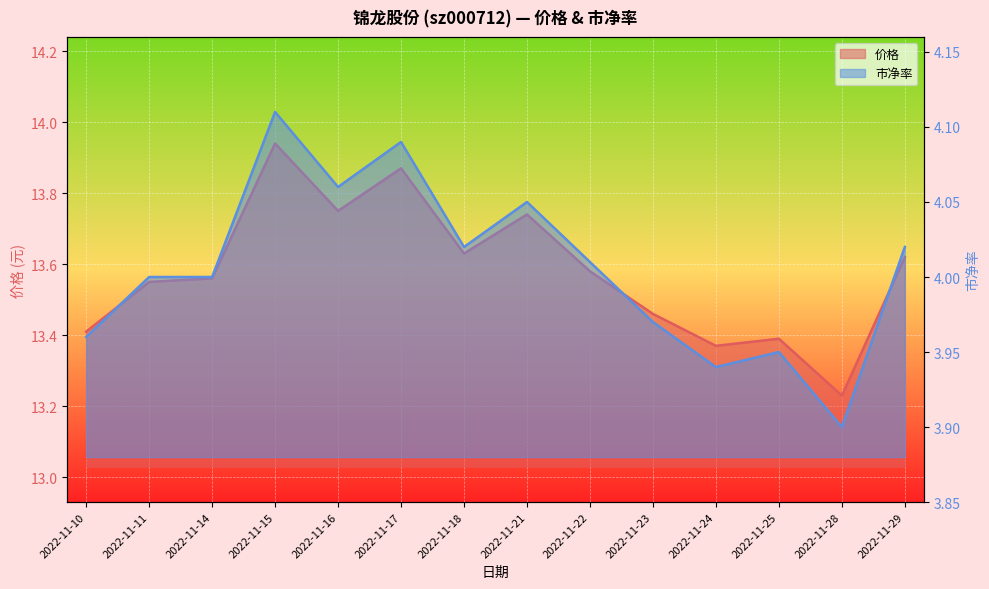

How many interior local peaks does the 市净率 series have?

4